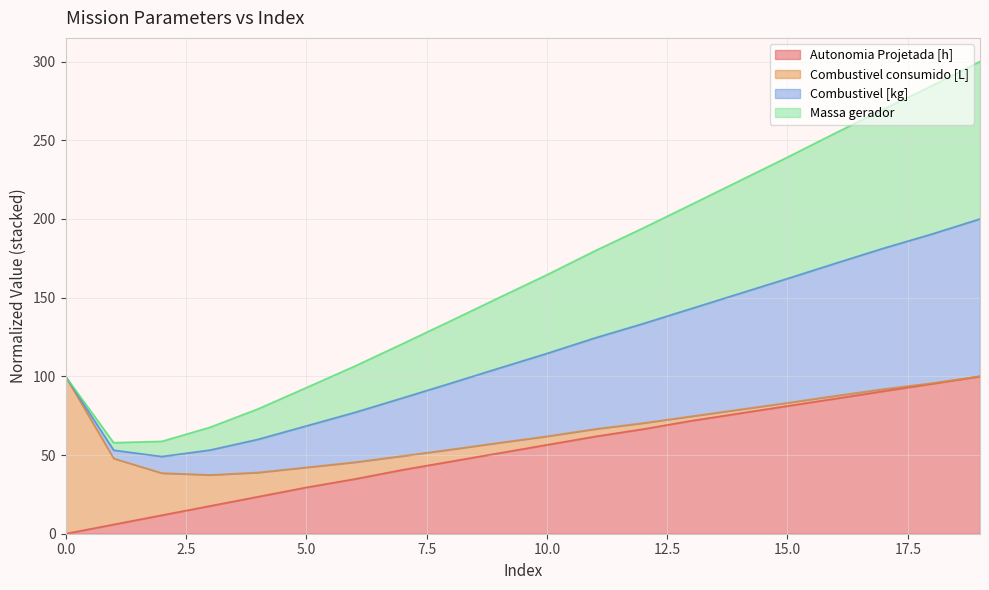

The value of Massa gerador at 15 is 239.2. True or false?

True